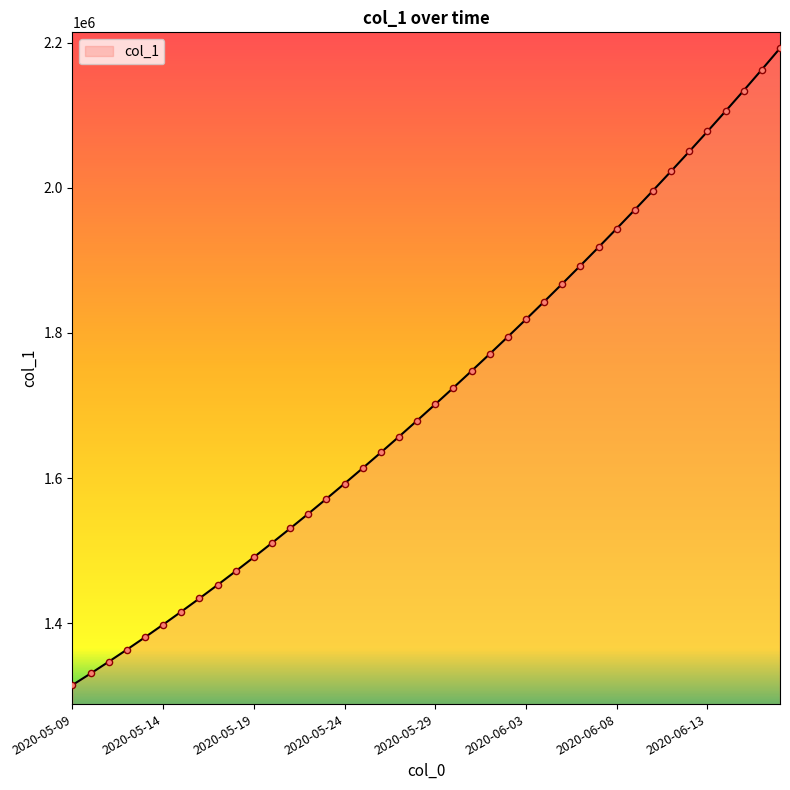

What is the greatest value displayed?

2192182.0